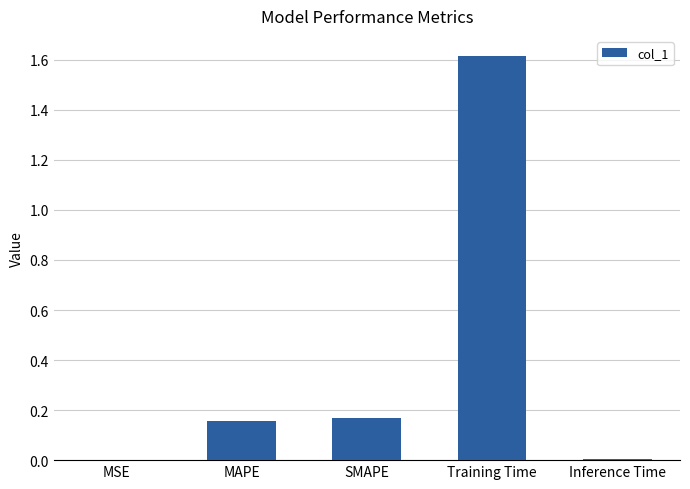

What is the sum of the values at Training Time and MAPE?

1.8